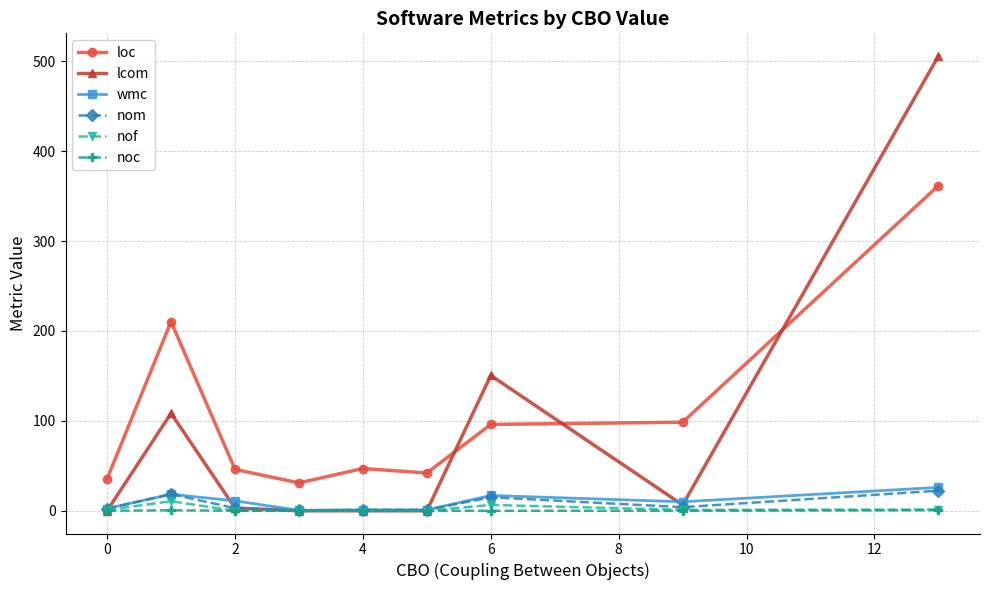

What is the highest value of the lcom series?

505.7